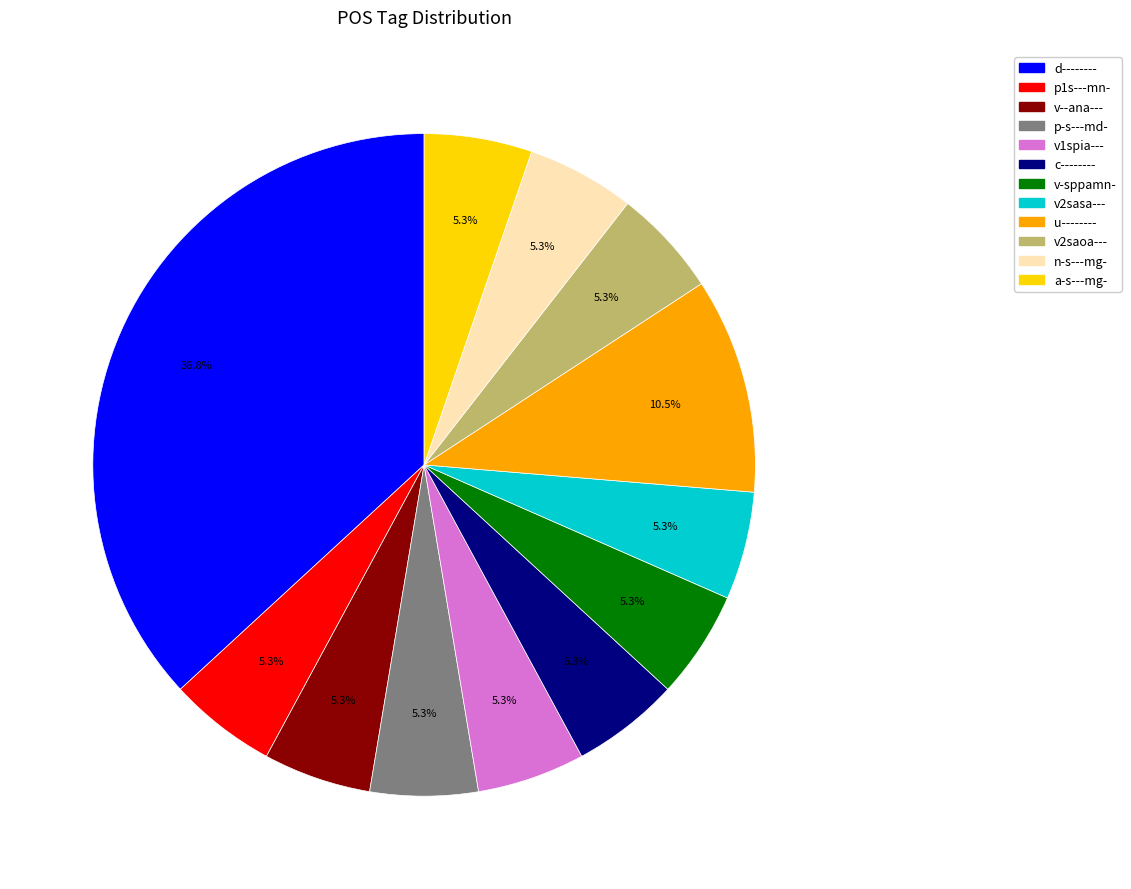

Is it true that d-------- is 37% of the pie?

True